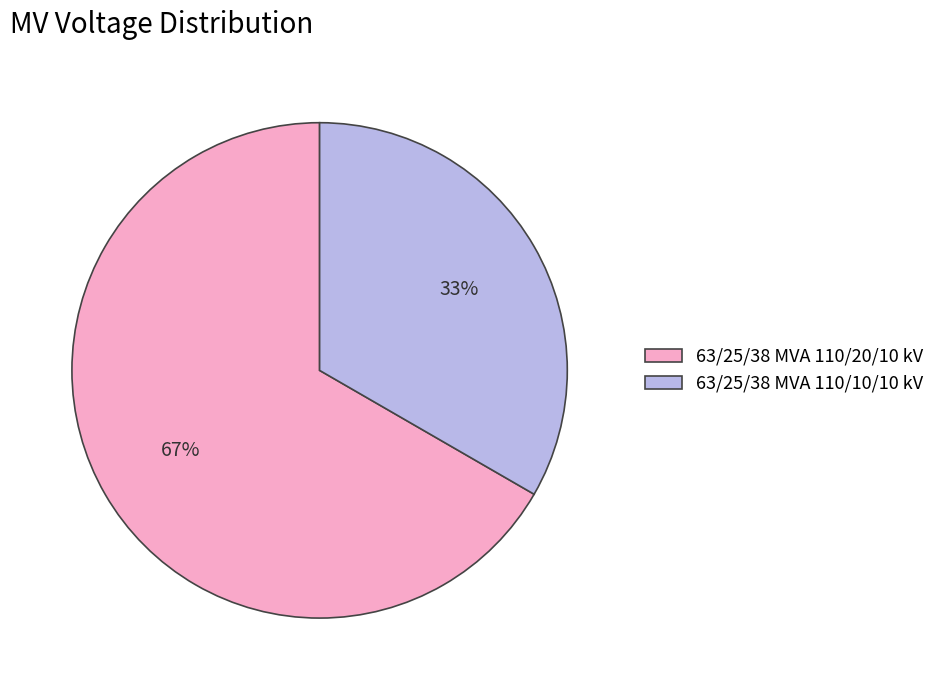

Is there a majority slice in this chart?

Yes